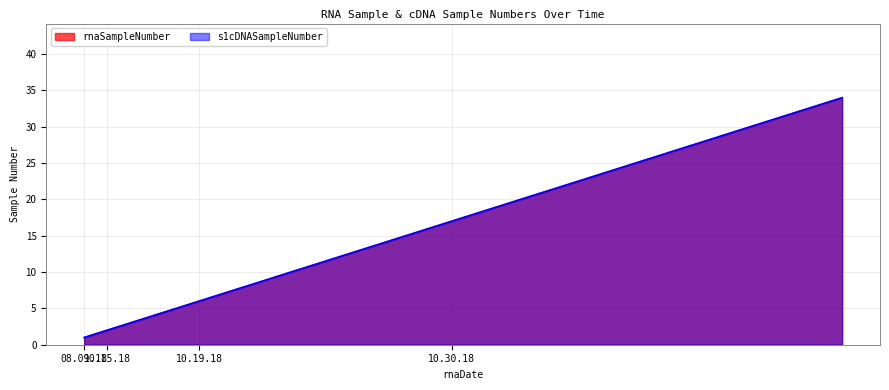

Does the chart display data point markers on the line(s)?

No